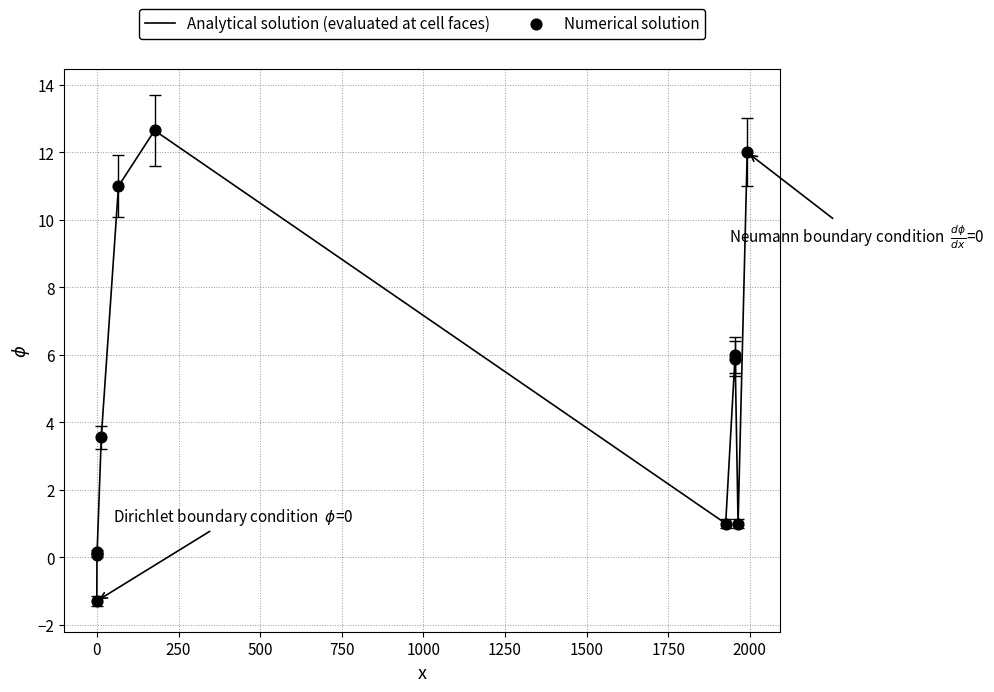

What is the difference between the maximum and minimum values?

13.9